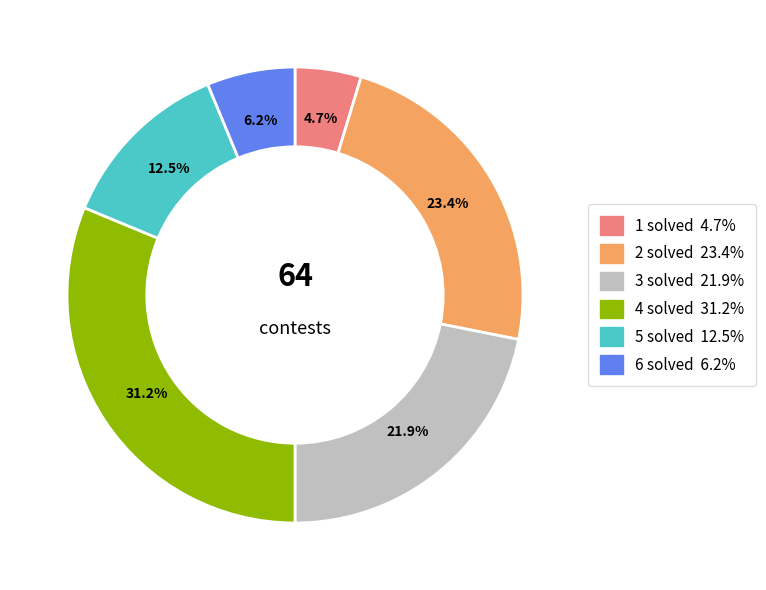

Is there a majority slice in this chart?

No